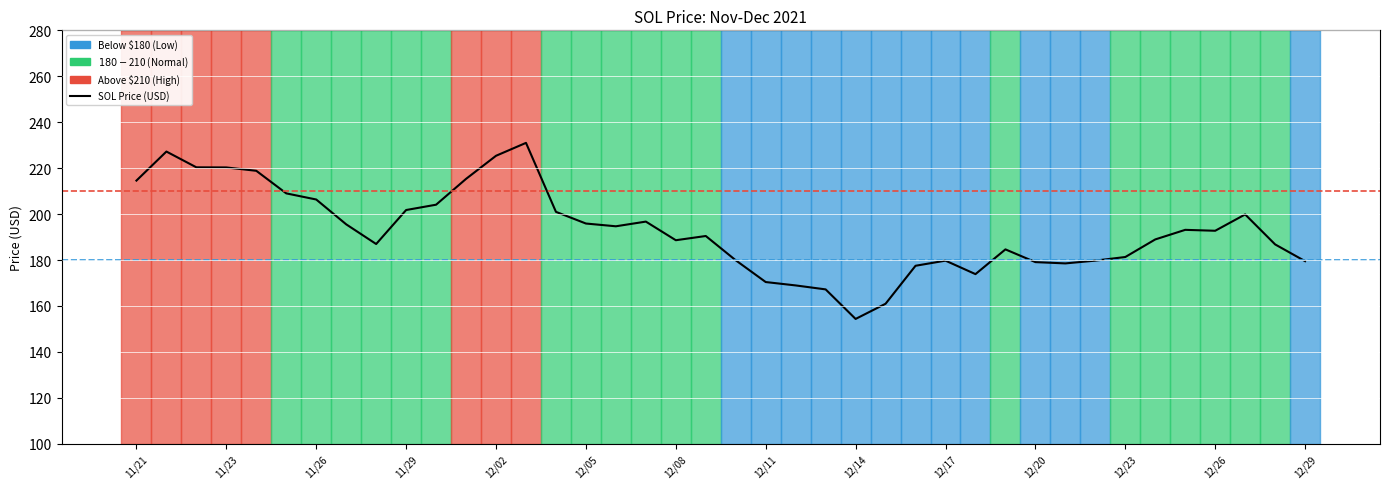

What is the difference between the maximum and minimum values?

76.7